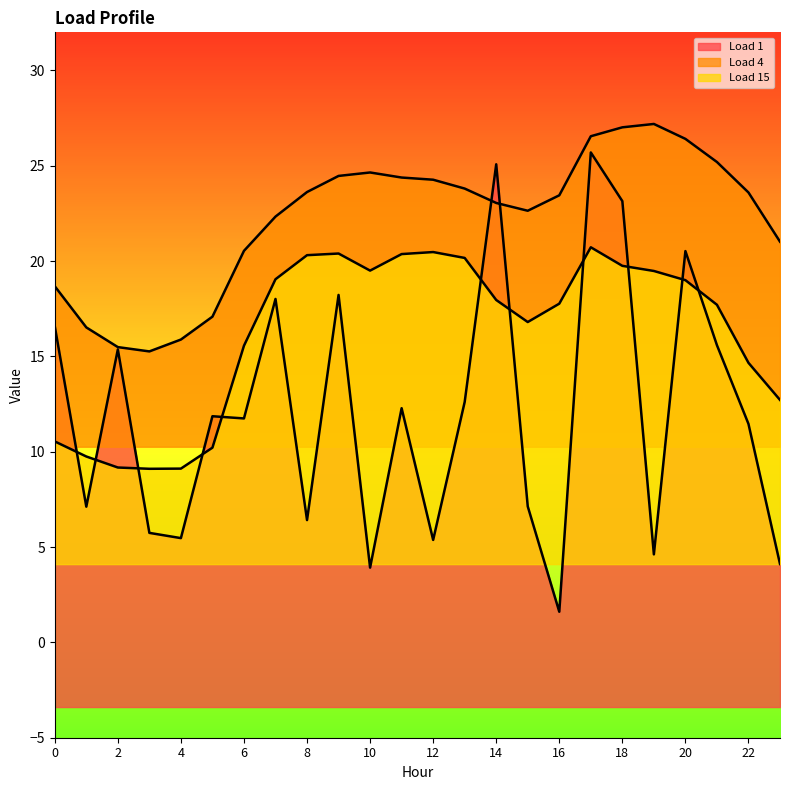

At which category does Load 1 reach its first local peak?

2